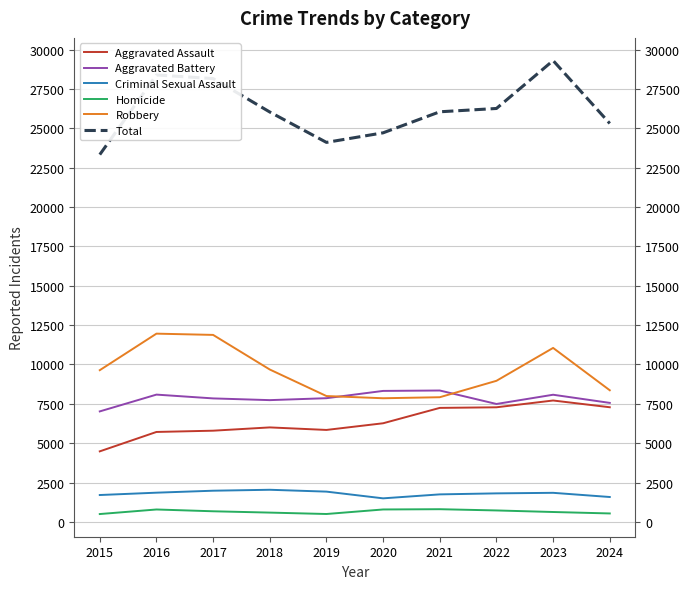

What is the difference between the maximum and second lowest values in the Aggravated Assault series?

1999